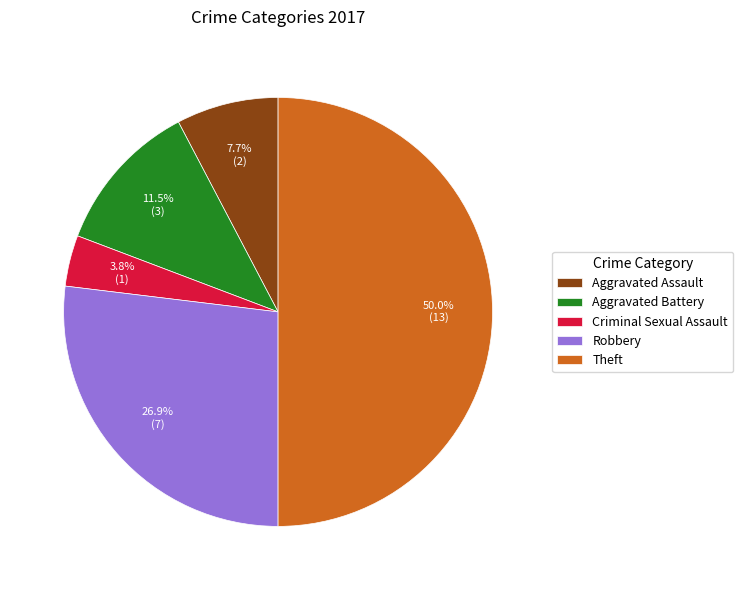

To the nearest percent, what portion does Criminal Sexual Assault represent?

4%